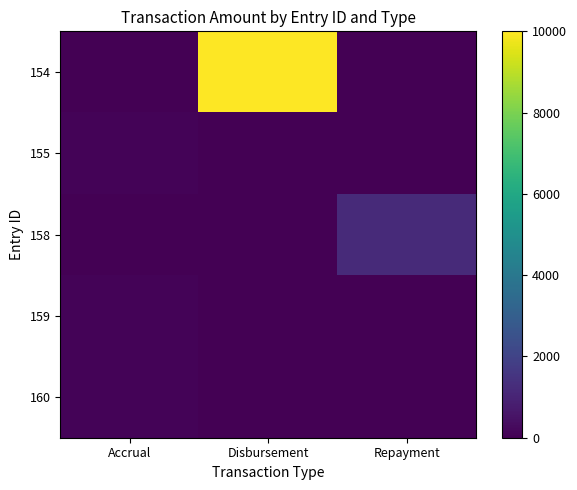

Reading left to right, transcribe all the data shown in this chart.

154: Accrual=0.0	Disbursement=10000.0	Repayment=0.0
155: Accrual=100.2	Disbursement=0.0	Repayment=0.0
158: Accrual=0.0	Disbursement=0.0	Repayment=1200.0
159: Accrual=88.9	Disbursement=0.0	Repayment=0.0
160: Accrual=89.9	Disbursement=0.0	Repayment=0.0